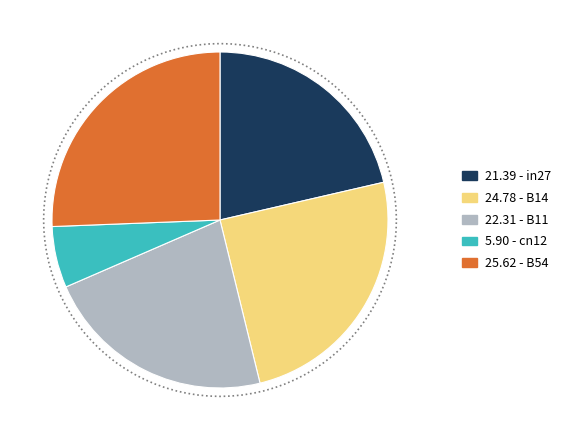

How many slices are in this pie chart?

5